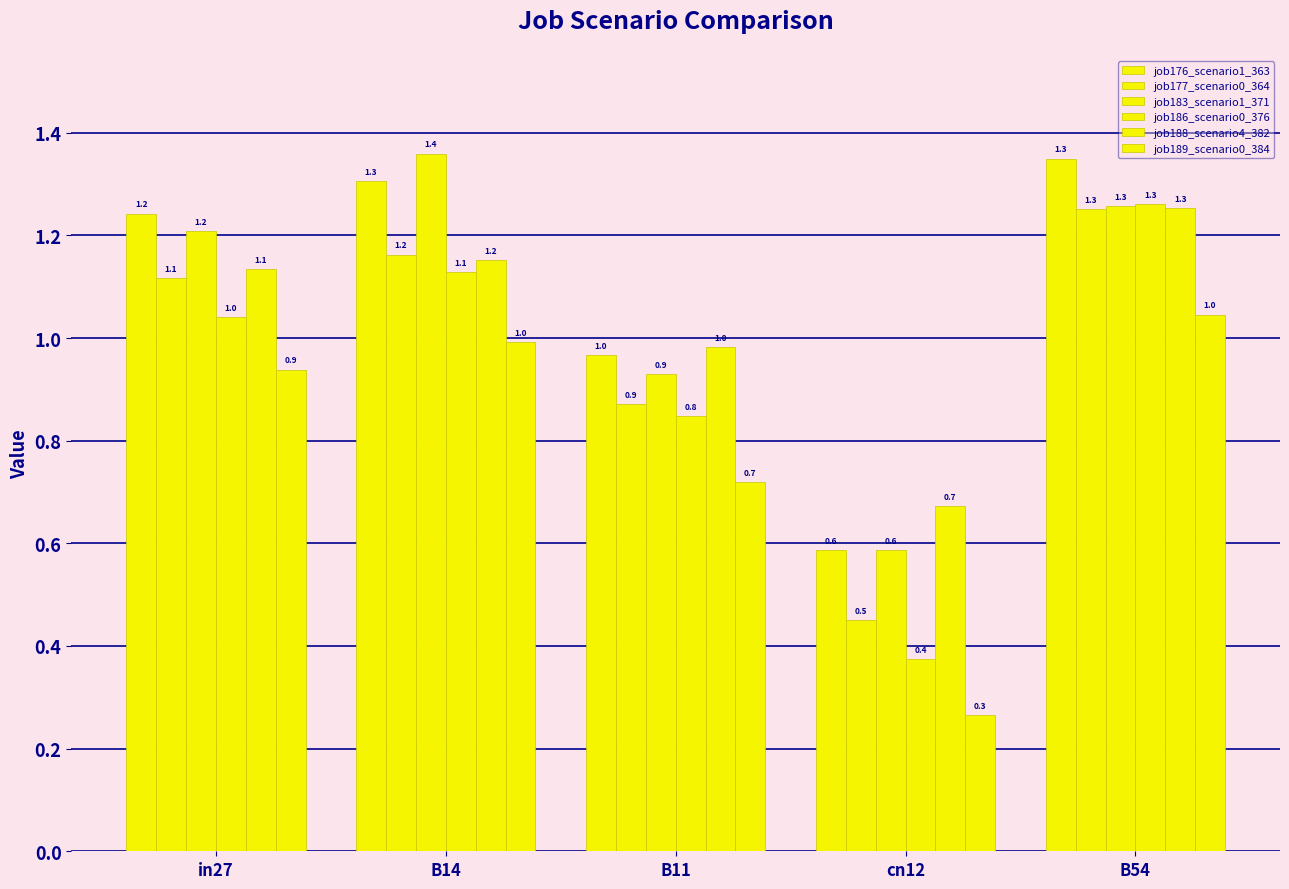

Reading right to left, transcribe all the data shown in this chart.

job176_scenario1_363: B54=1.3	cn12=0.6	B11=1.0	B14=1.3	in27=1.2
job177_scenario0_364: B54=1.3	cn12=0.5	B11=0.9	B14=1.2	in27=1.1
job183_scenario1_371: B54=1.3	cn12=0.6	B11=0.9	B14=1.4	in27=1.2
job186_scenario0_376: B54=1.3	cn12=0.4	B11=0.8	B14=1.1	in27=1.0
job188_scenario4_382: B54=1.3	cn12=0.7	B11=1.0	B14=1.2	in27=1.1
job189_scenario0_384: B54=1.0	cn12=0.3	B11=0.7	B14=1.0	in27=0.9